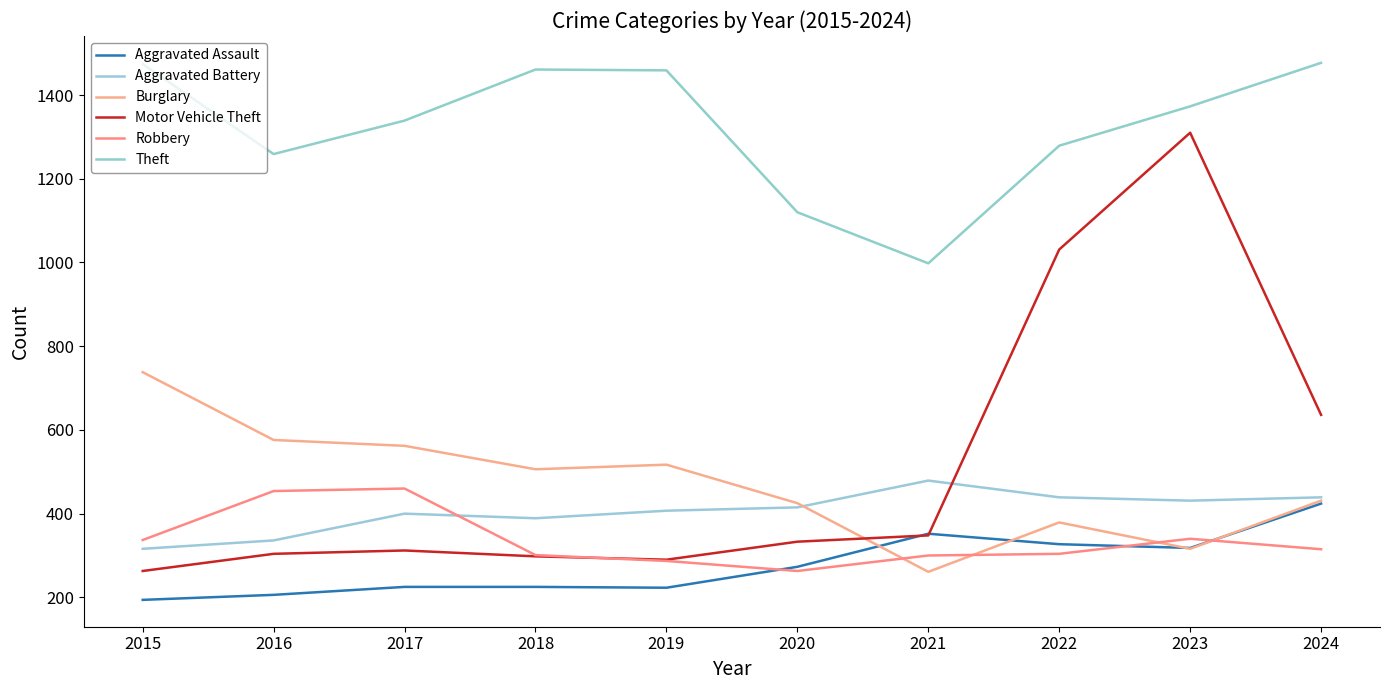

What is the smallest value displayed?

194